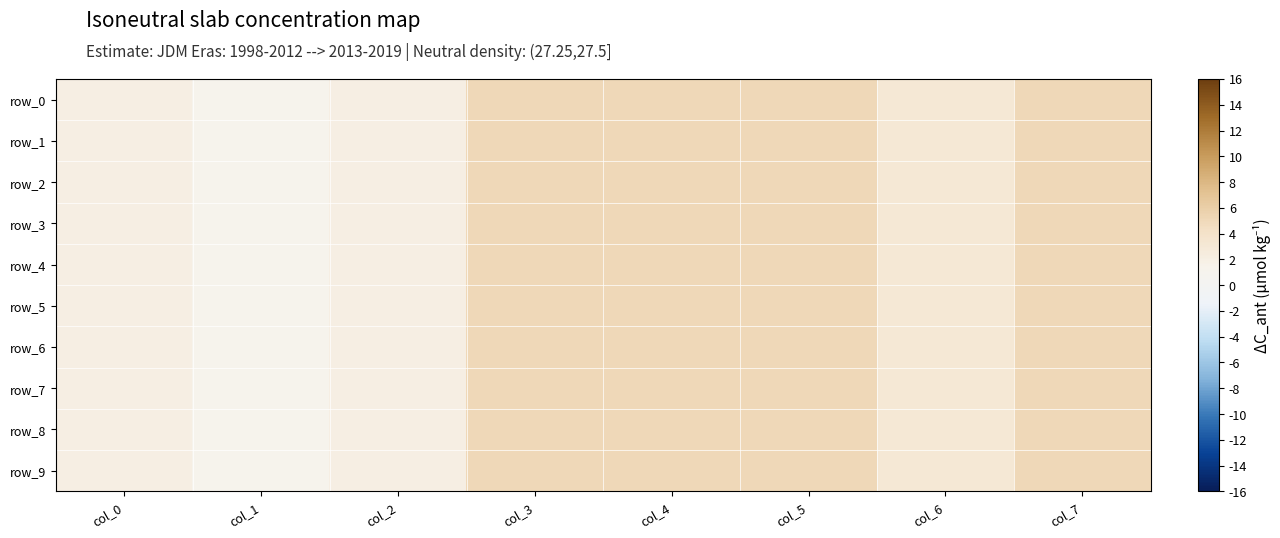

What is the highest value of the row_5 series?

5